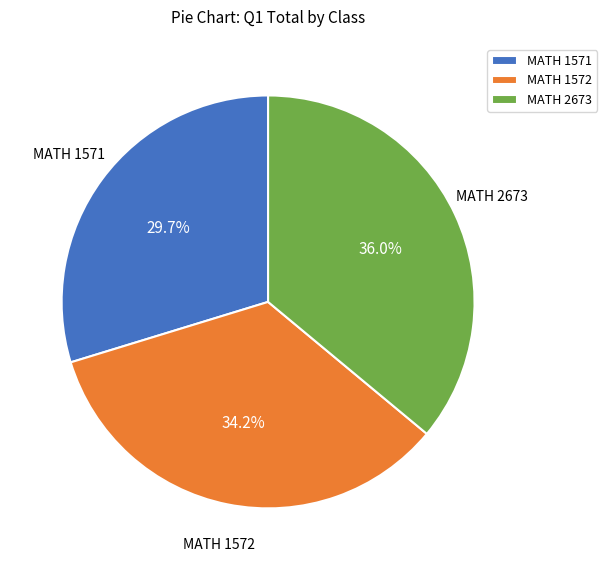

Does MATH 1571 represent more than half of the total?

No